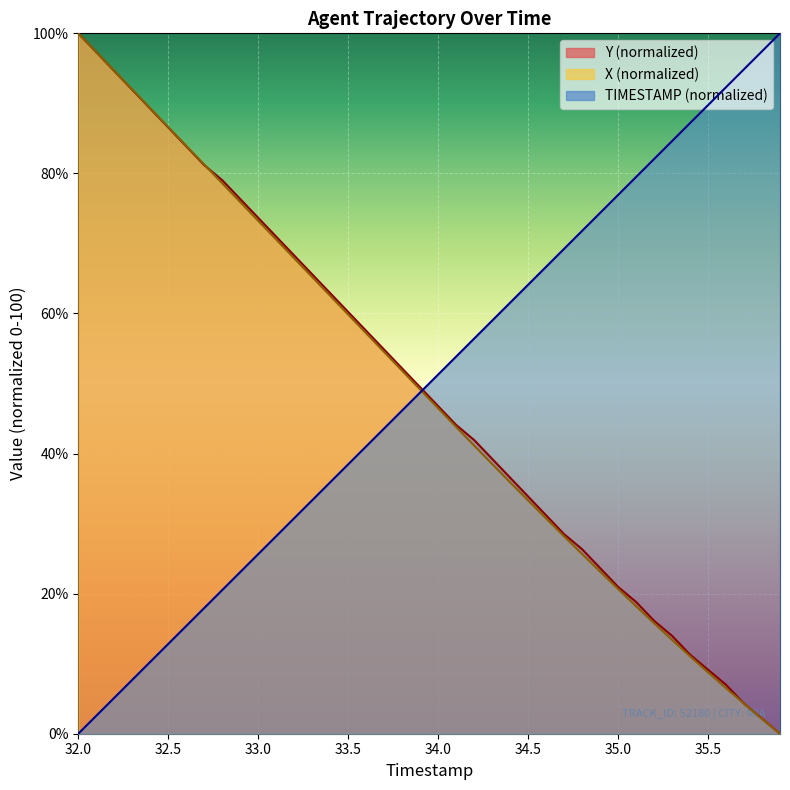

What is the sum of all Y values?

1951.6